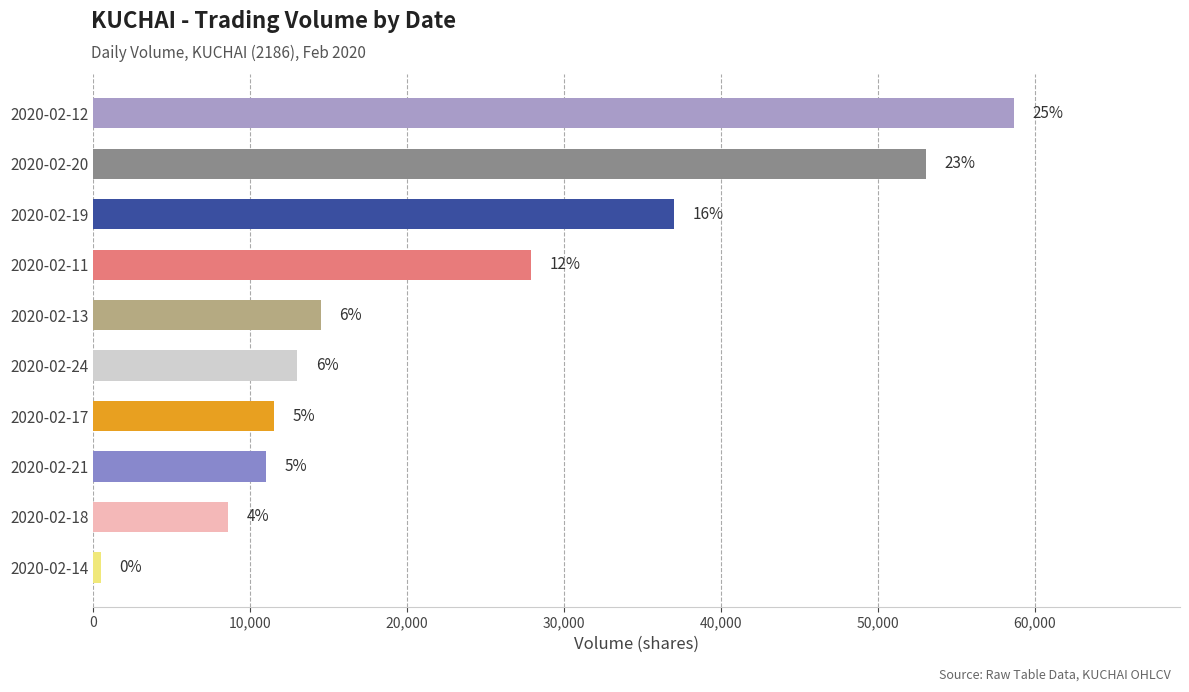

How many bars are there in total?

10